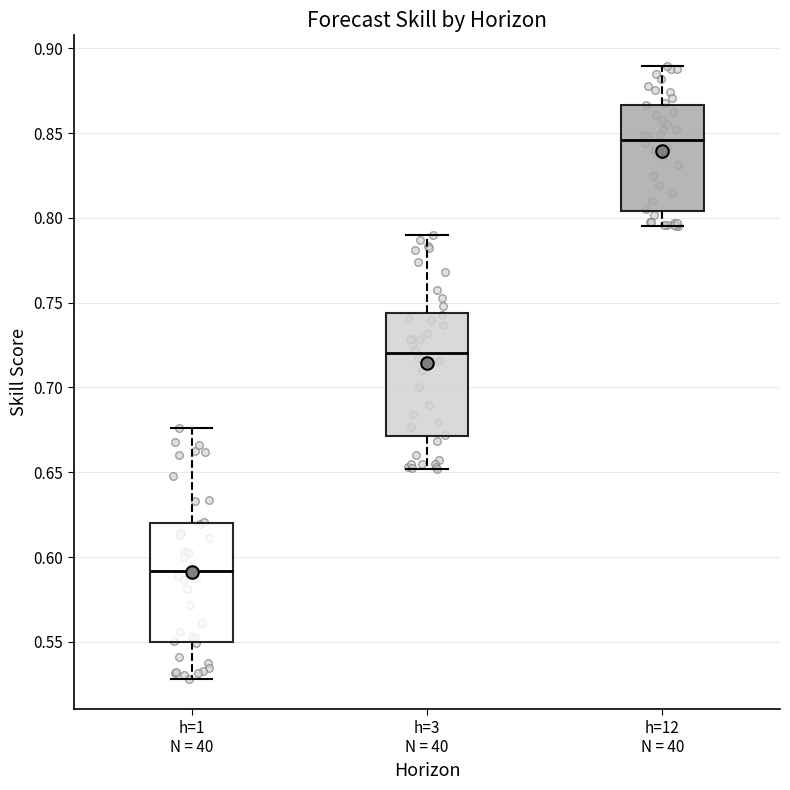

Which box has the lowest median line?

h=1 N = 40